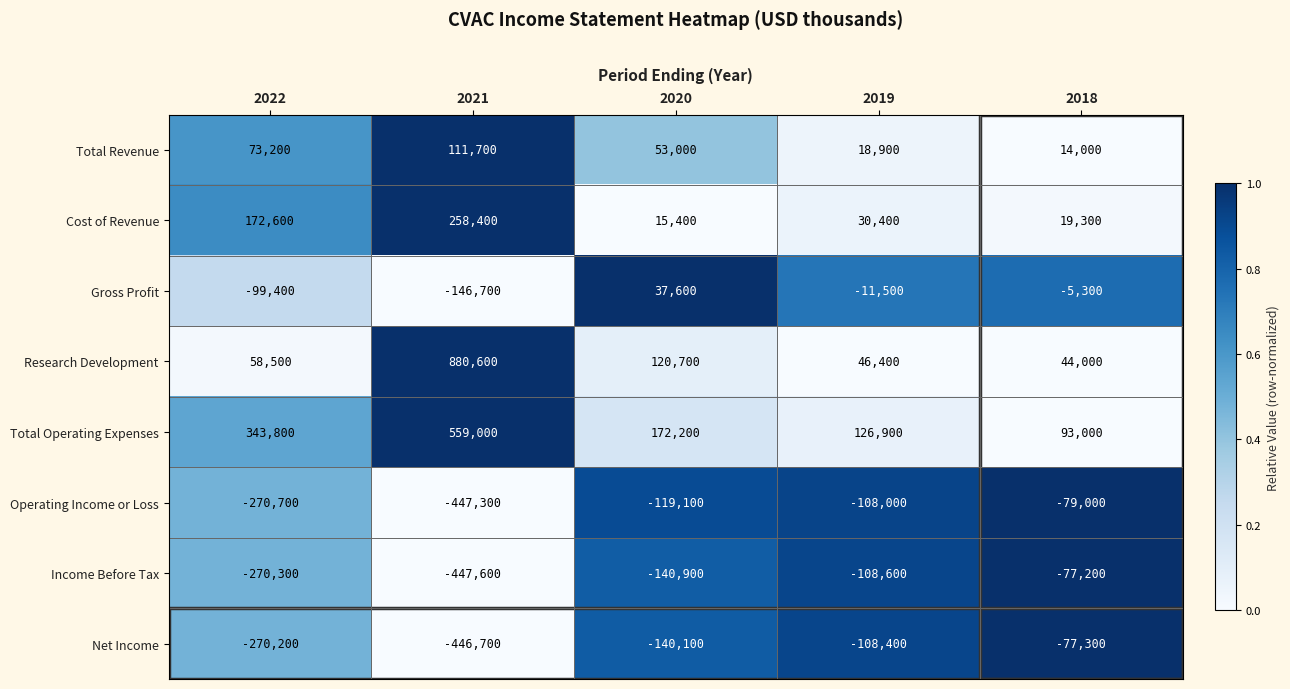

Which category has the highest value across all series?

2021